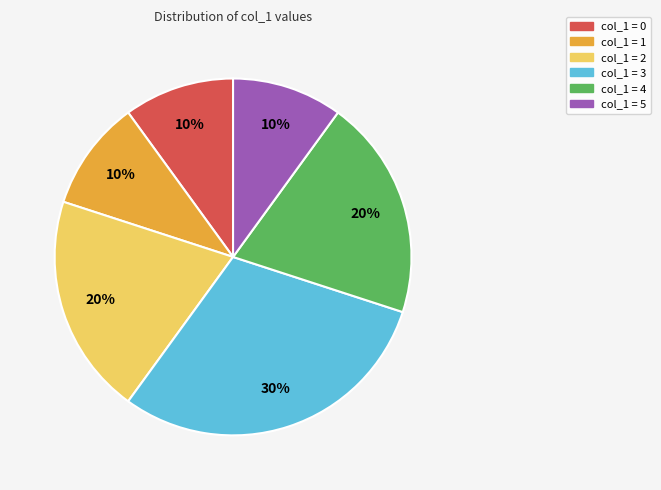

Between col_1 = 1 and col_1 = 2, which is larger?

col_1 = 2